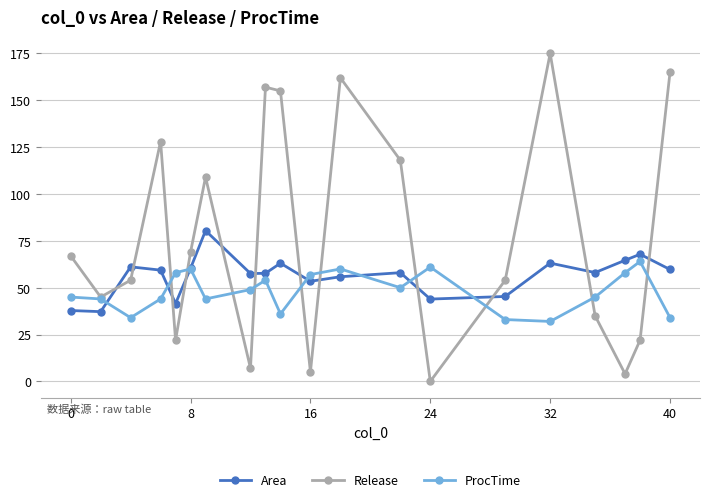

What is the maximum value shown in the chart?

175.0